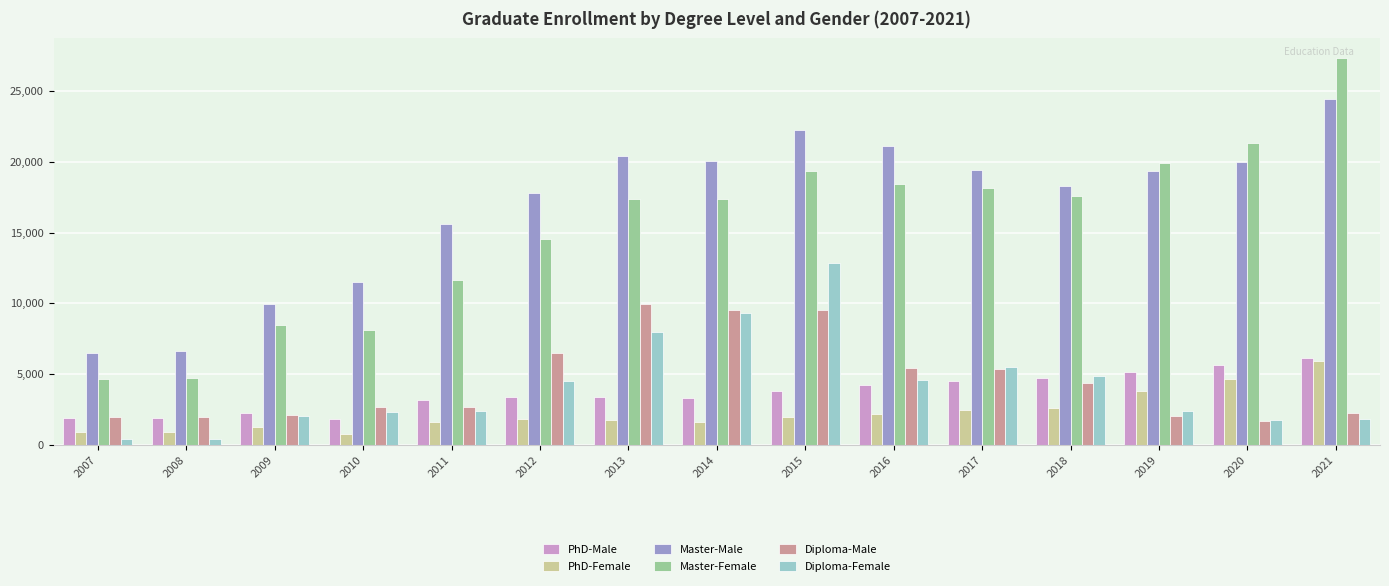

Between 2010 and 2015, which series saw the biggest shift?

Master-Female